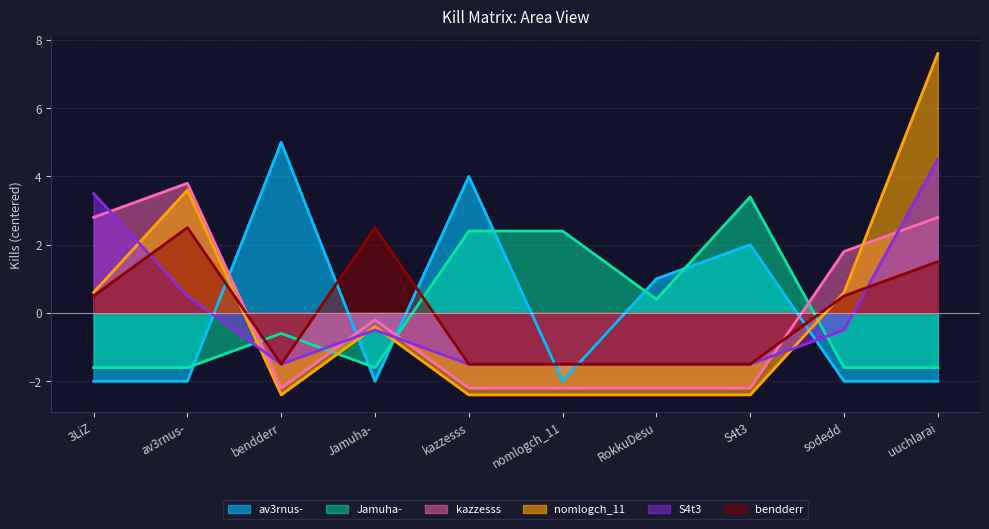

What are all the series names shown in the legend?

av3rnus-, Jamuha-, kazzesss, nomlogch_11, S4t3, bendderr